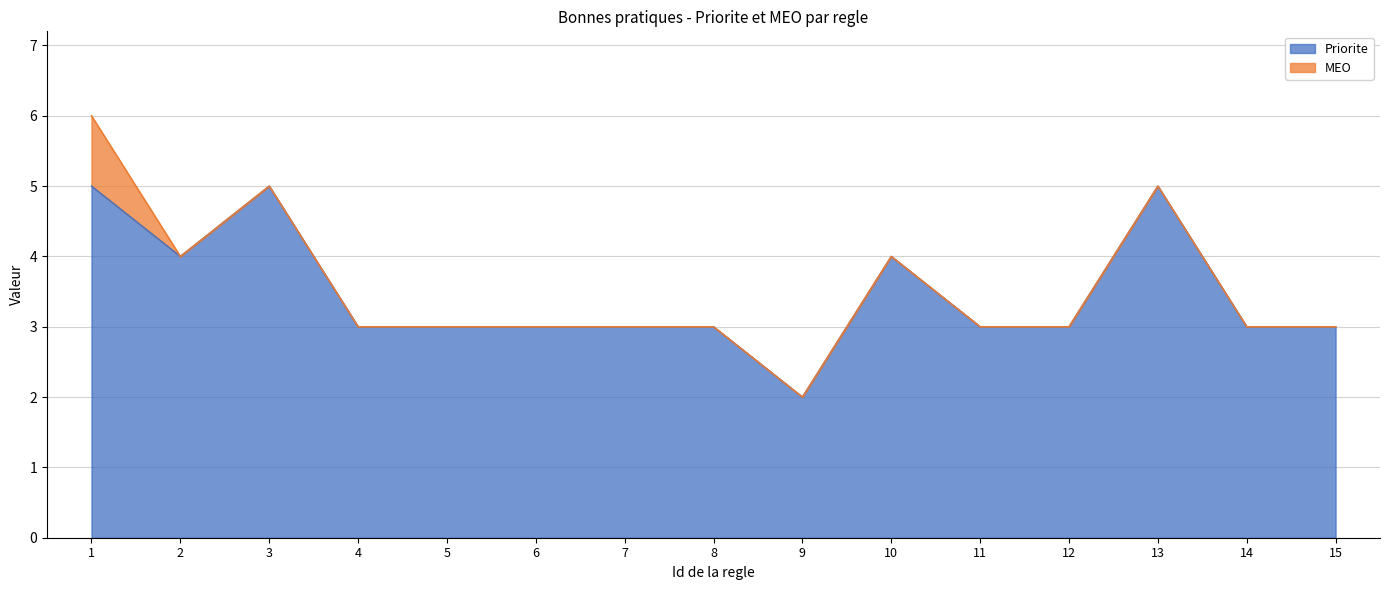

Which has a higher value, 10 or 13?

13